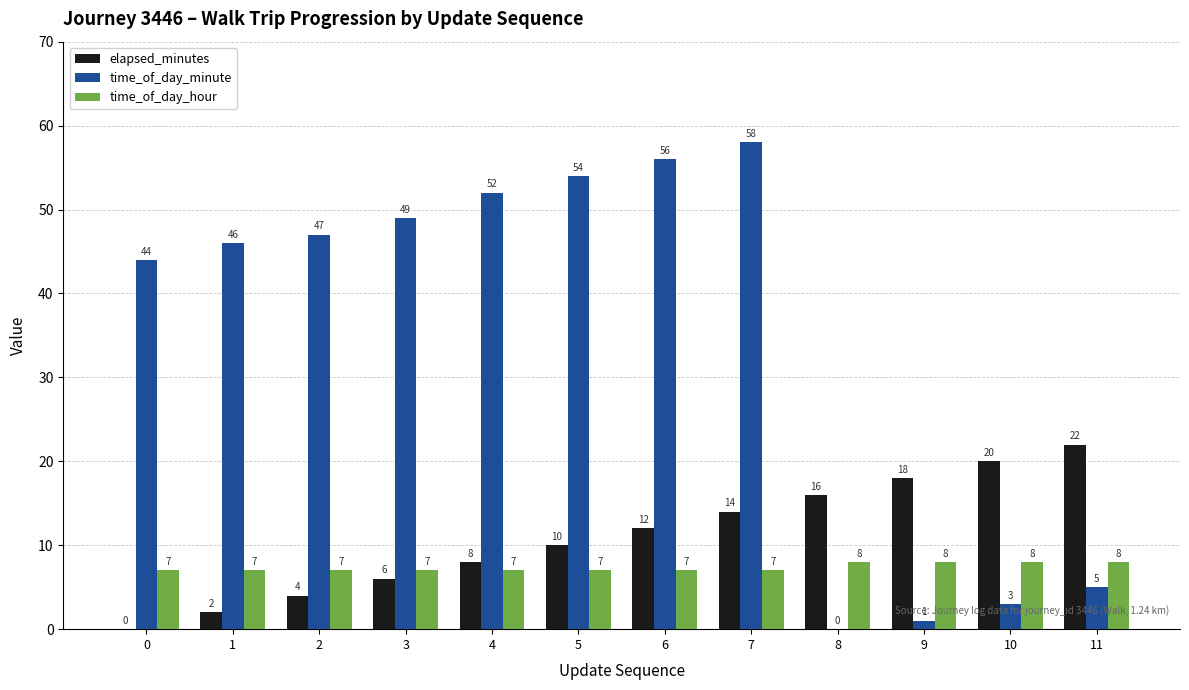

Between 6 and 8, which series saw the biggest shift?

time_of_day_minute